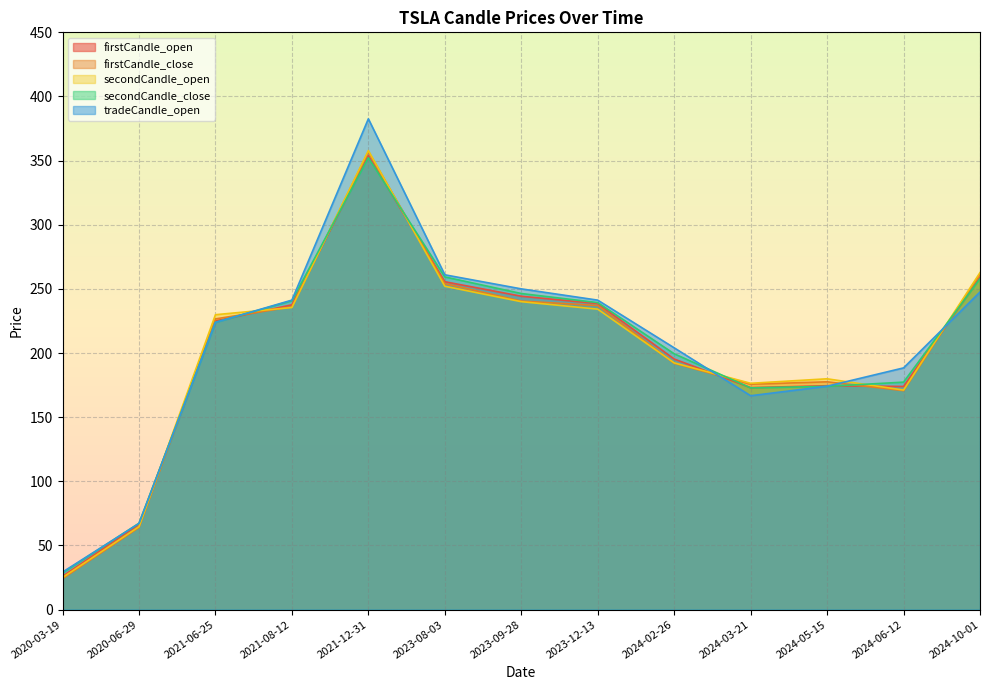

Which series has the largest range (max minus min)?

tradeCandle_open